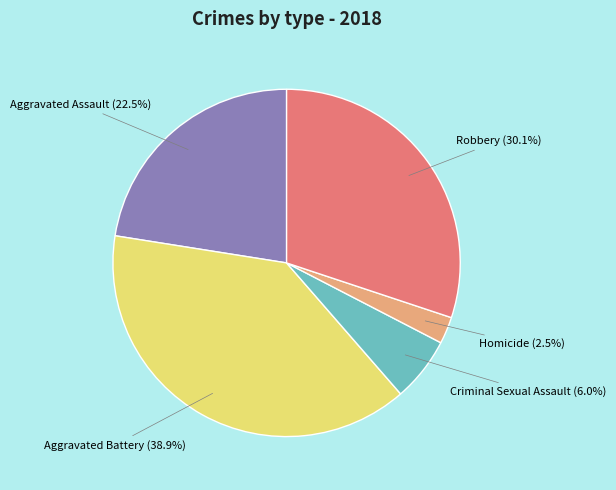

Is there any slice that represents more than half of the pie?

No